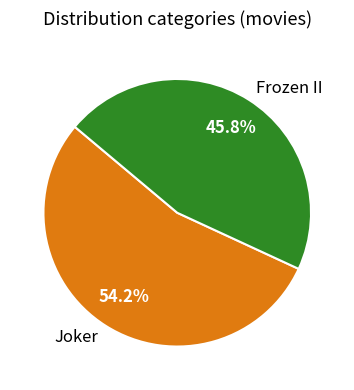

What percentage is the Joker slice, to the nearest percent?

54%